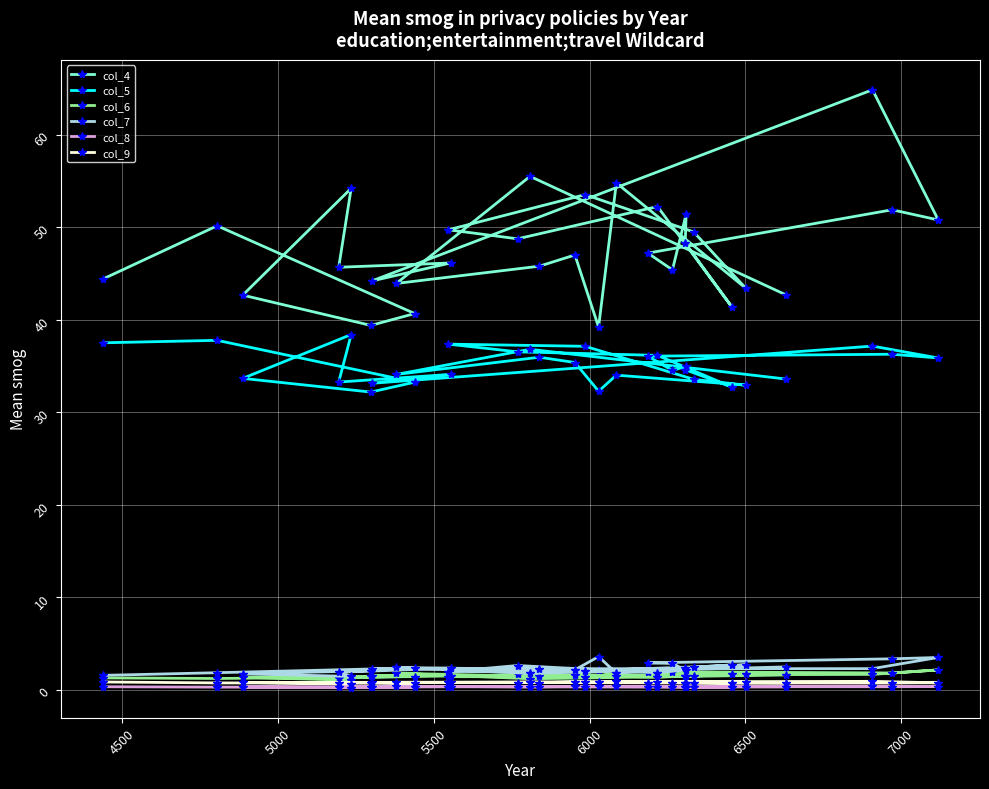

True or false: col_5 and col_4 cross at least once.

False